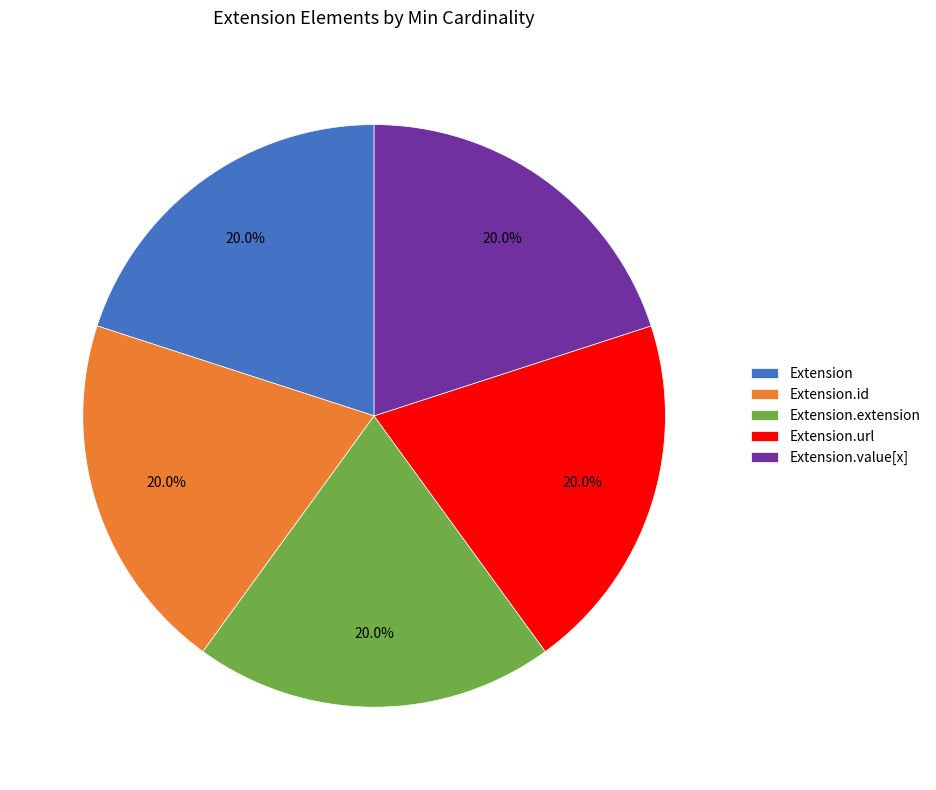

How many slices are in this pie chart?

5